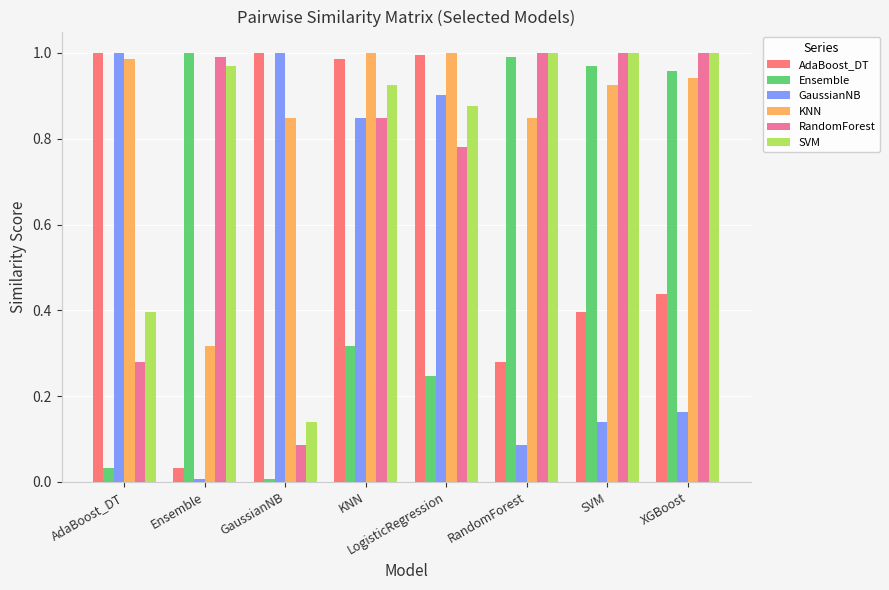

What position from the left is AdaBoost_DT?

1